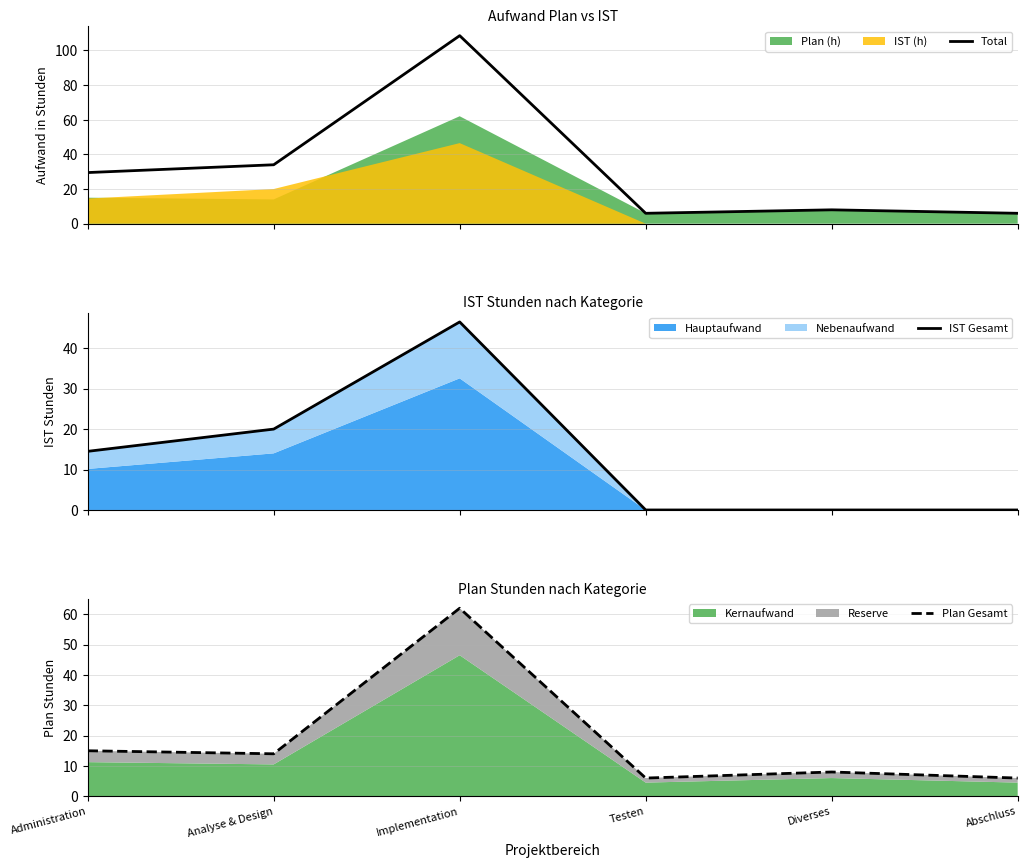

In Plan Gesamt, how many points are lower than both neighbors (excluding endpoints)?

2